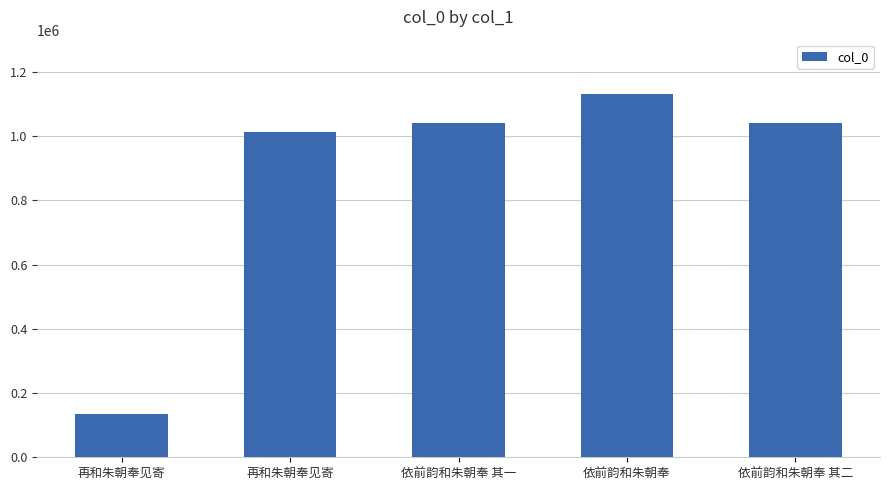

Rank the categories by value from highest to lowest.

依前韵和朱朝奉, 依前韵和朱朝奉 其二, 依前韵和朱朝奉 其一, 再和朱朝奉见寄, 再和朱朝奉见寄